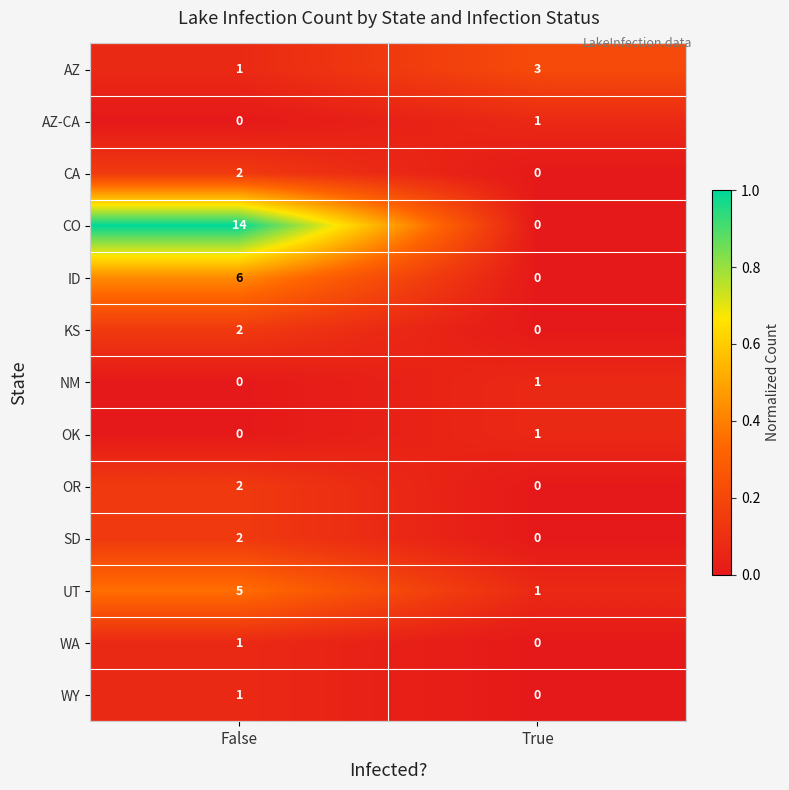

Reading left to right, extract all data points from this chart.

AZ: 1	3
AZ-CA: 0	1
CA: 2	0
CO: 14	0
ID: 6	0
KS: 2	0
NM: 0	1
OK: 0	1
OR: 2	0
SD: 2	0
UT: 5	1
WA: 1	0
WY: 1	0